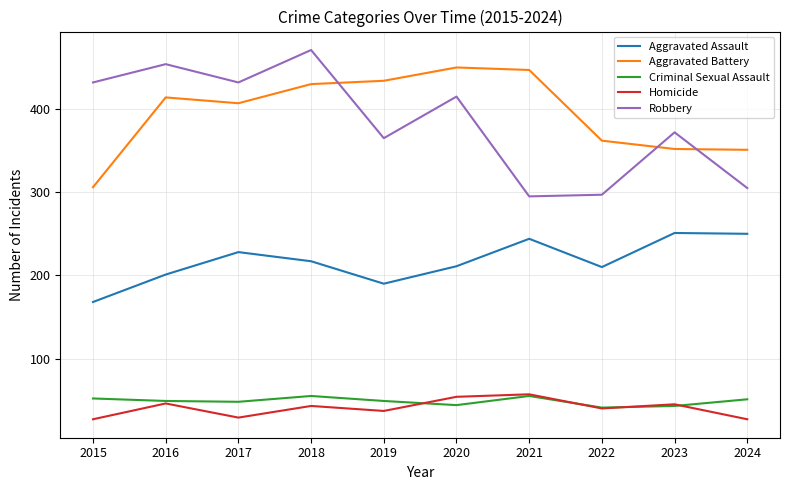

What is the total value across all series at 2018?

1216